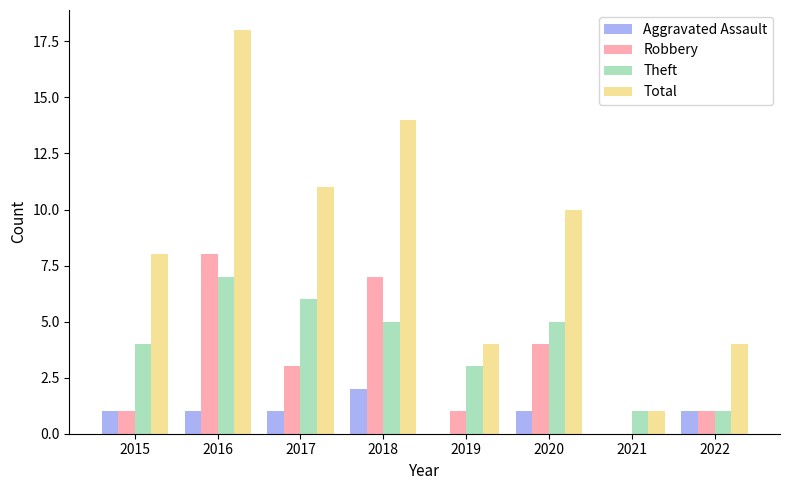

What is the approximate value of Theft at 2017?

6